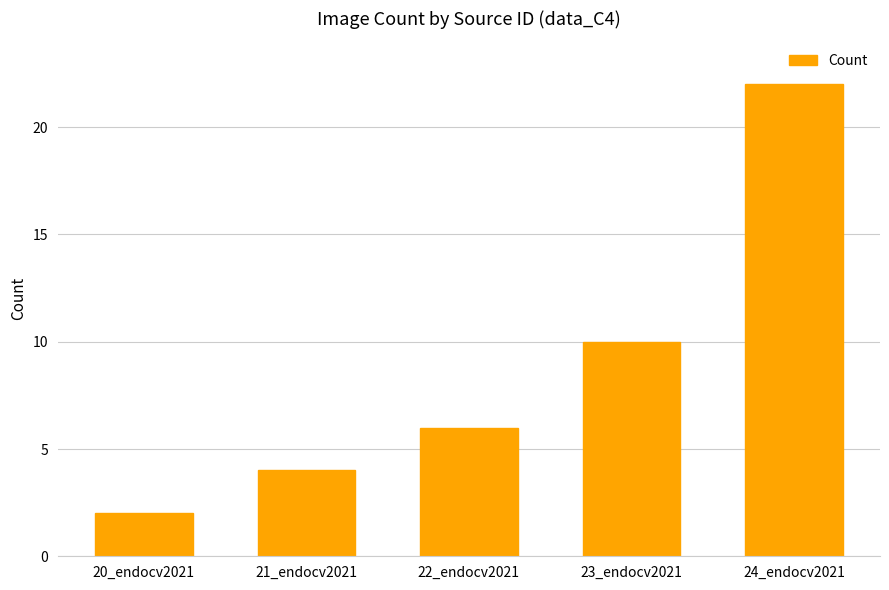

What is the ratio of the value at 24_endocv2021 to the value at 22_endocv2021?

3.7